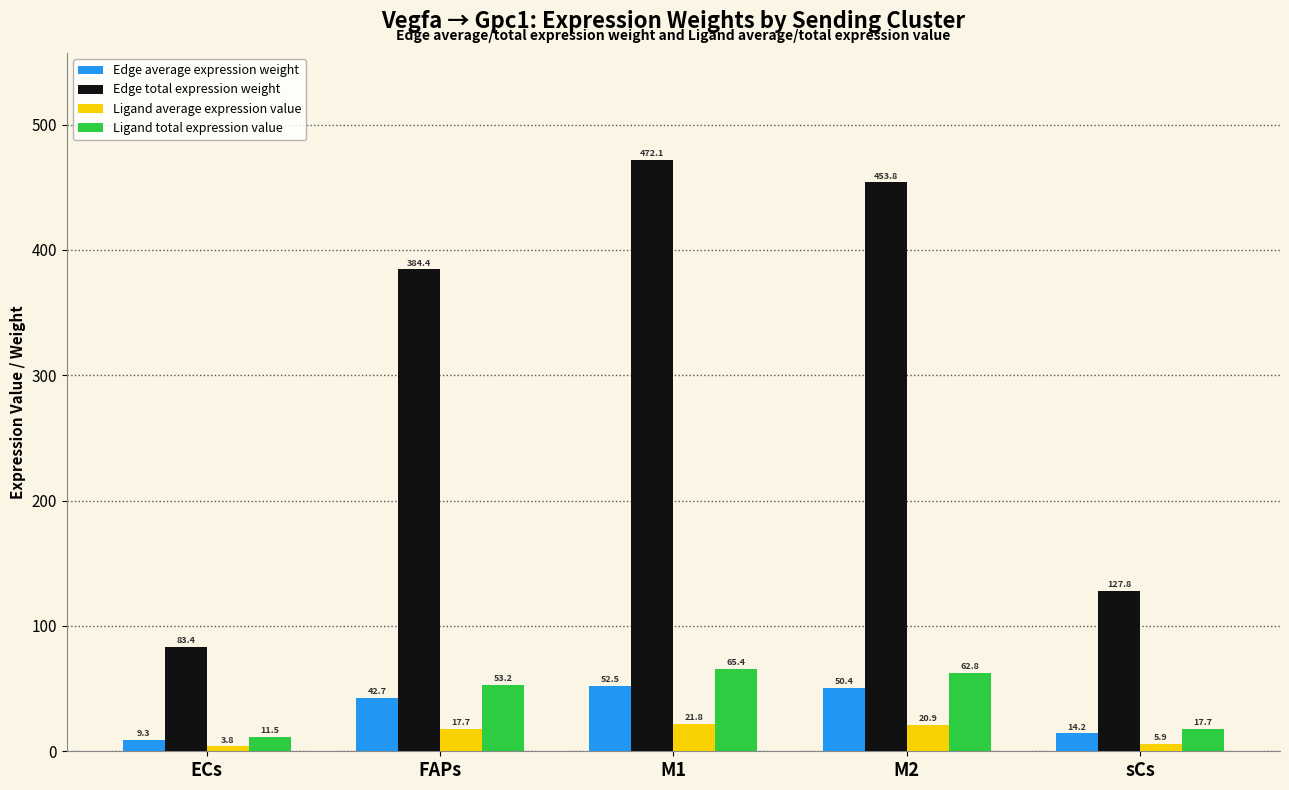

What position from the left is sCs?

5